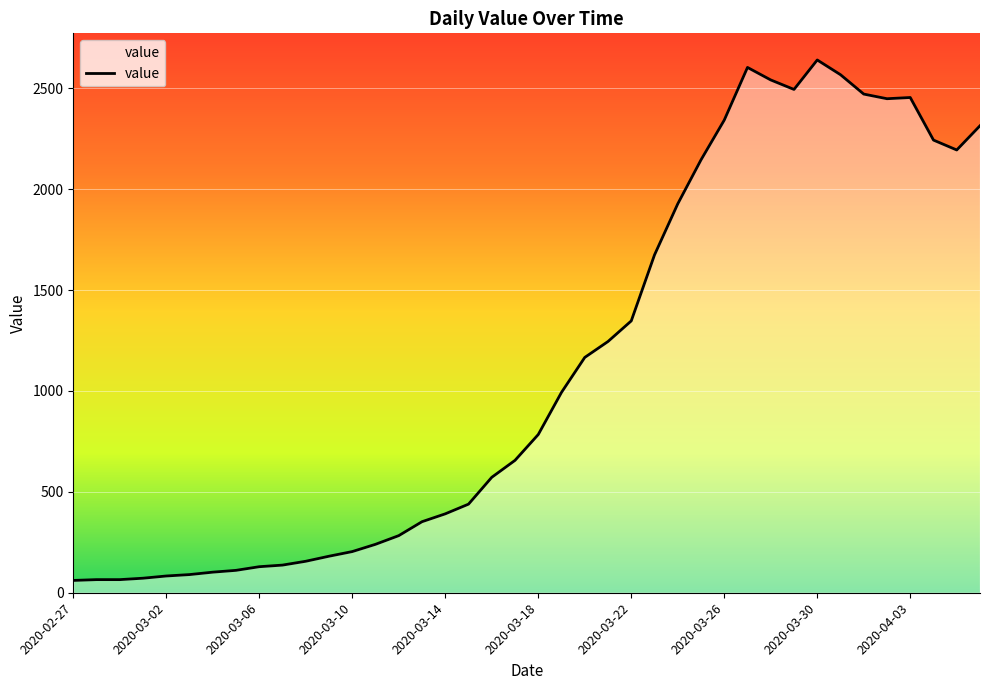

What is the difference between the maximum and minimum values?

2579